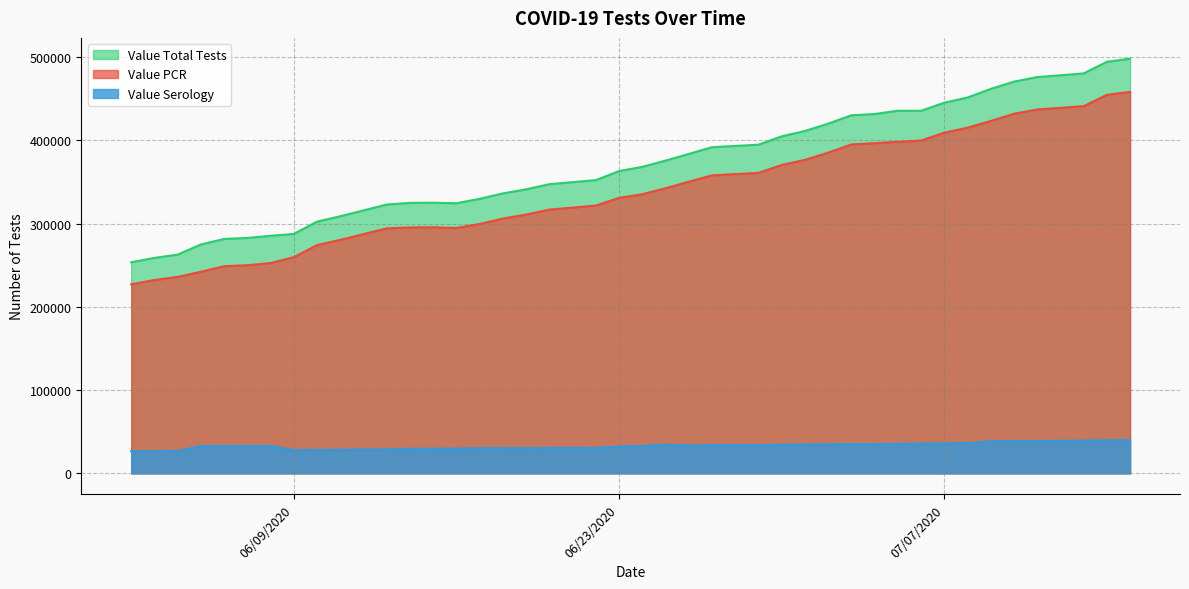

Rank the series at 06/20/2020 from highest to lowest value.

Value Total Tests, Value PCR, Value Serology